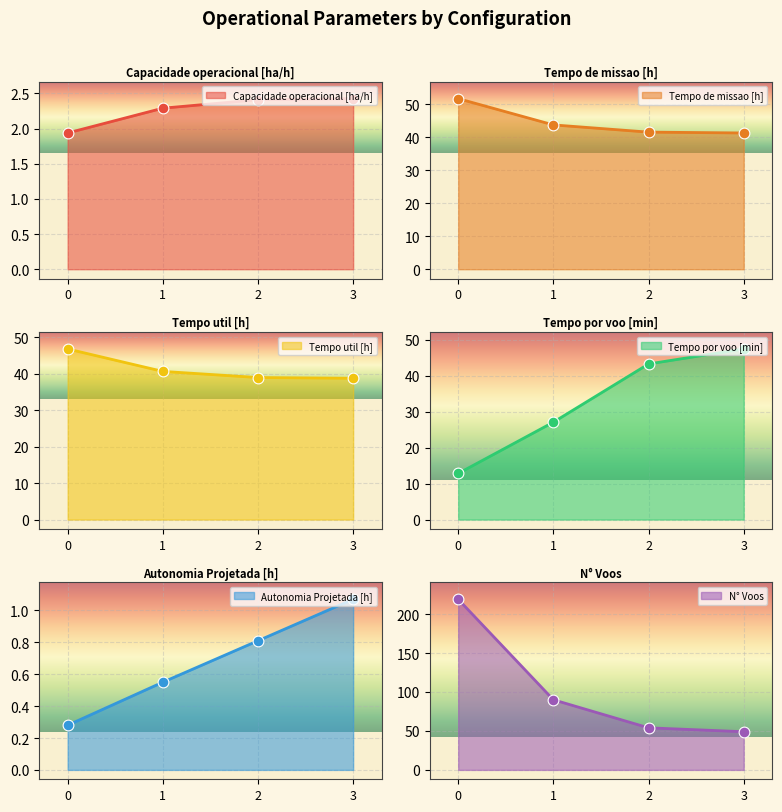

Which series reaches the minimum Y coordinate?

Autonomia Projetada [h]